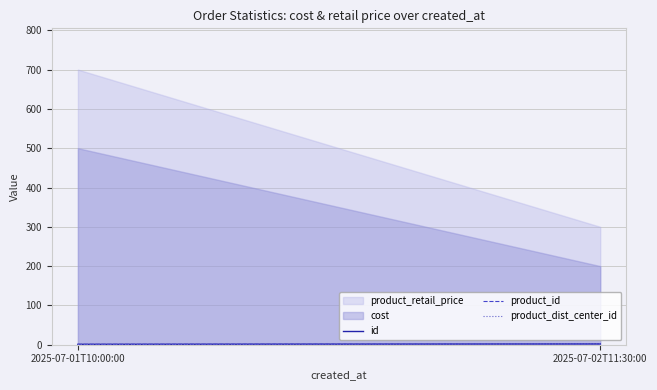

What is the value of the product_dist_center_id point at the 2nd from the left?

2